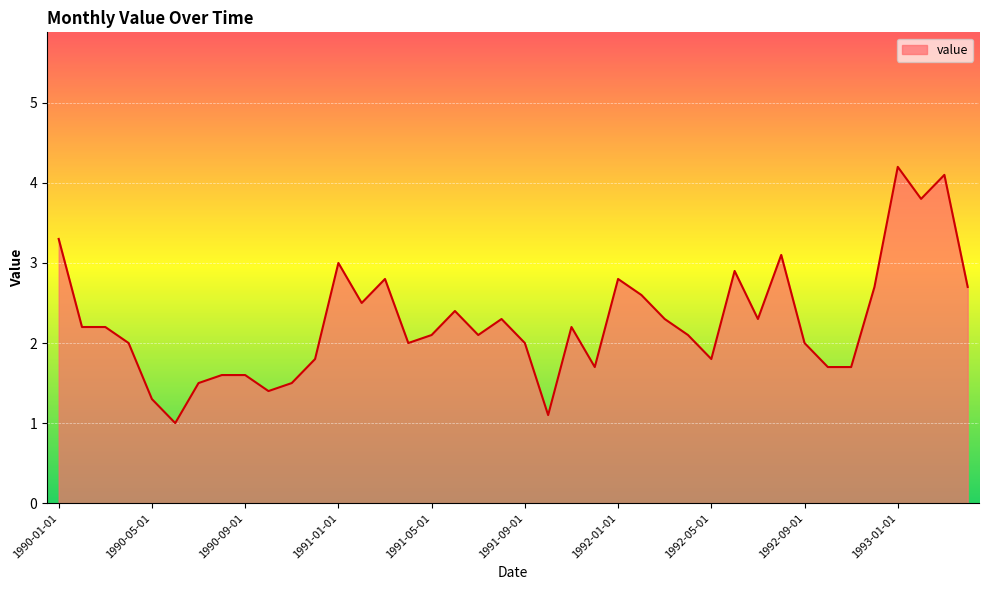

What is the smallest value displayed?

1.0